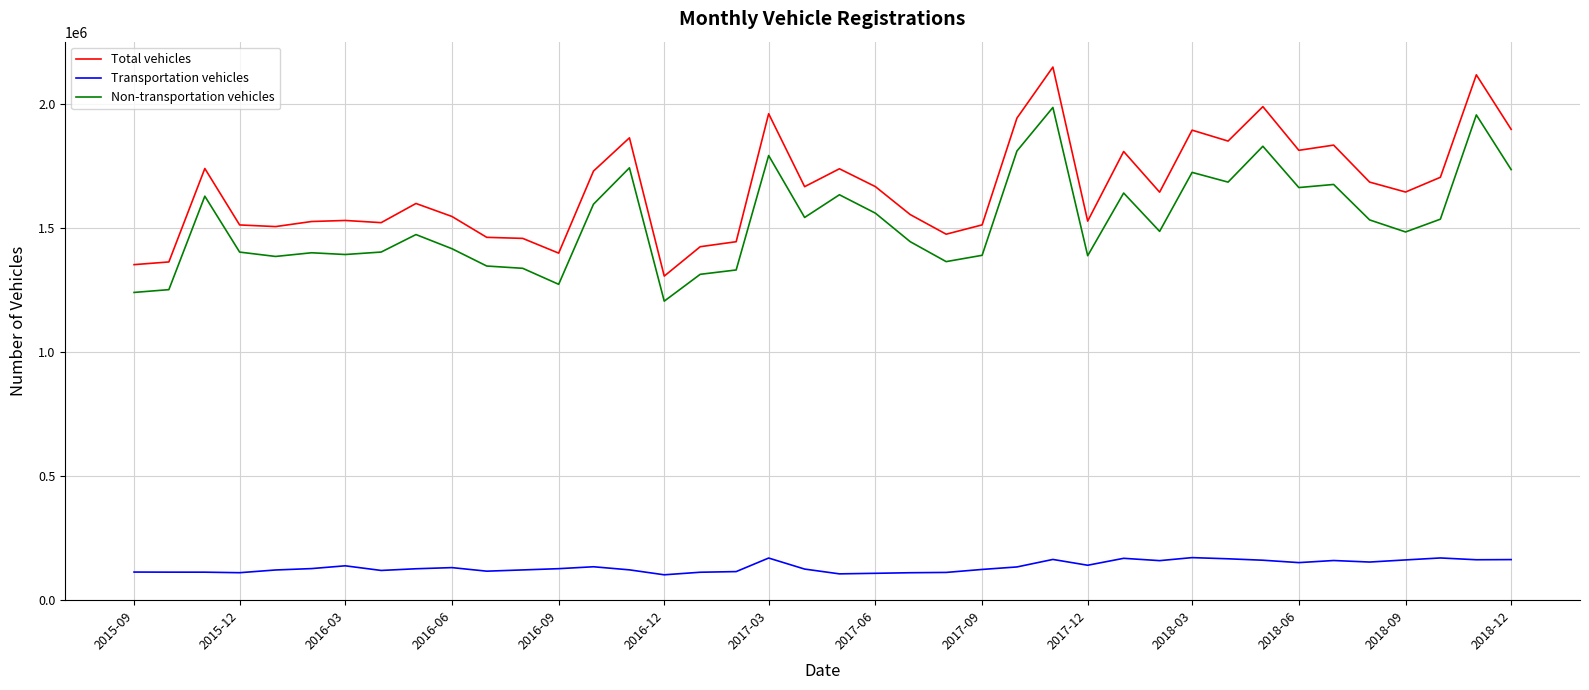

Which series has the widest spread of values?

Total vehicles